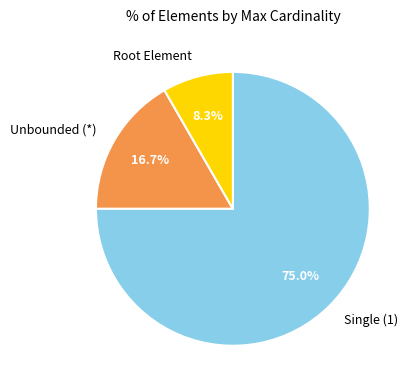

Combined, what portion of the pie is Unbounded (*) and Single (1)?

91.7%